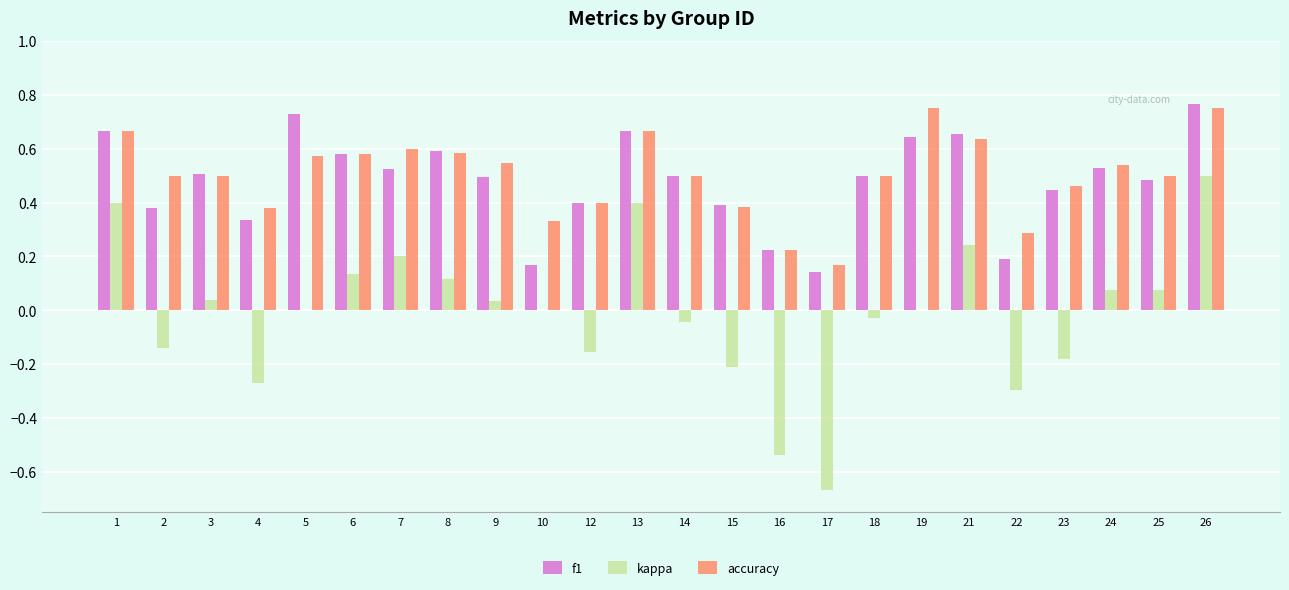

Are the bars grouped side by side (vs. stacked)?

Yes